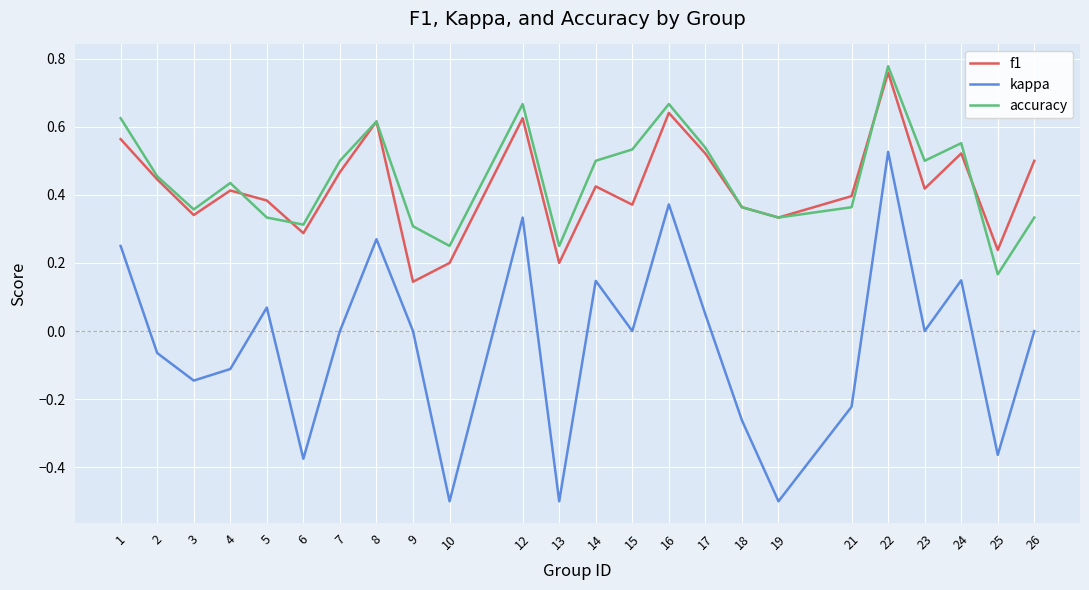

The accuracy series shows 0.5 at 17. True or false?

True